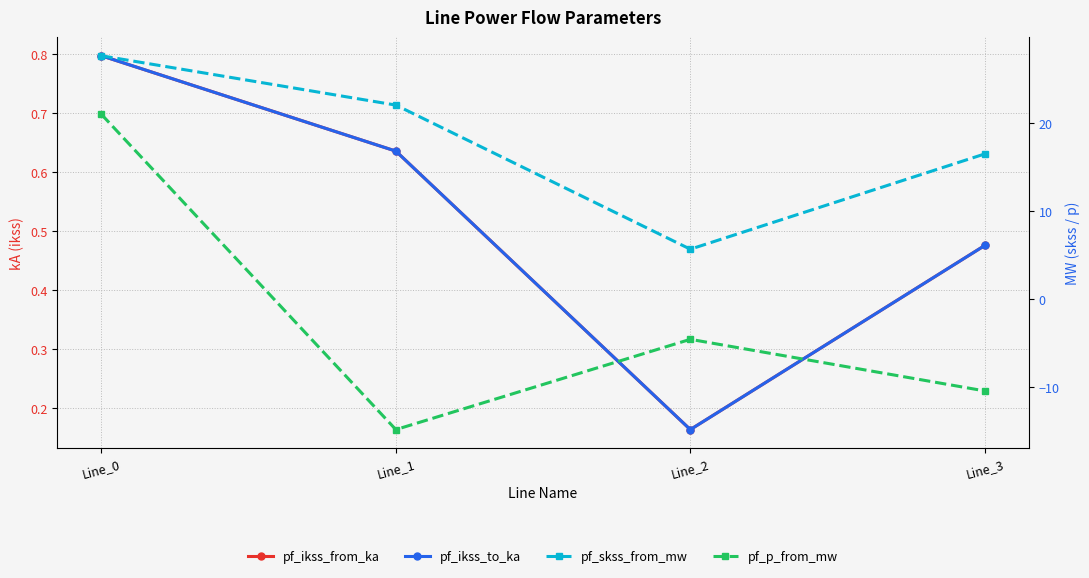

Reading right to left, transcribe all the data shown in this chart.

pf_ikss_from_ka: Line_3=0.5	Line_2=0.2	Line_1=0.6	Line_0=0.8
pf_ikss_to_ka: Line_3=0.5	Line_2=0.2	Line_1=0.6	Line_0=0.8
pf_skss_from_mw: Line_3=16.5	Line_2=5.7	Line_1=22.0	Line_0=27.6
pf_p_from_mw: Line_3=-10.4	Line_2=-4.5	Line_1=-14.8	Line_0=21.0